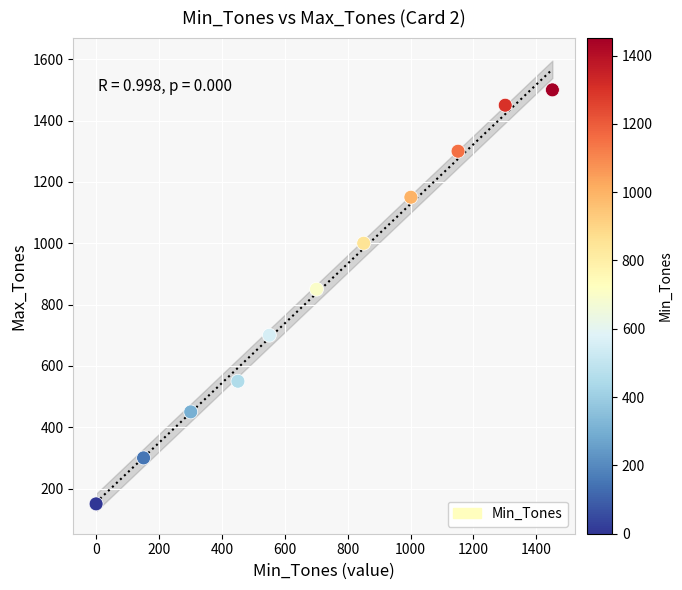

What is the average Y value?

855